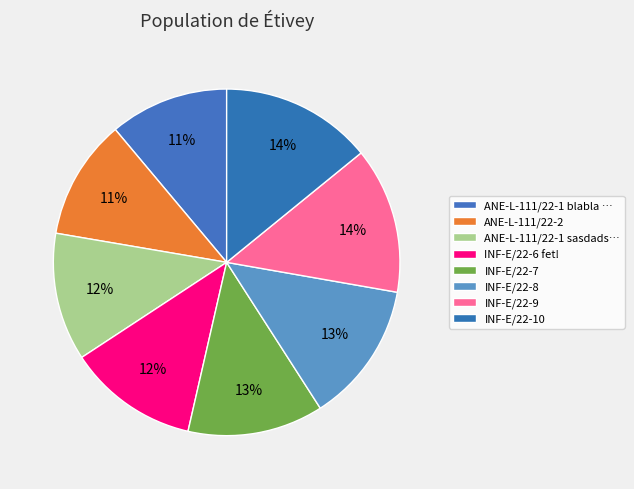

To the nearest percent, what portion does INF-E/22-8 represent?

13%